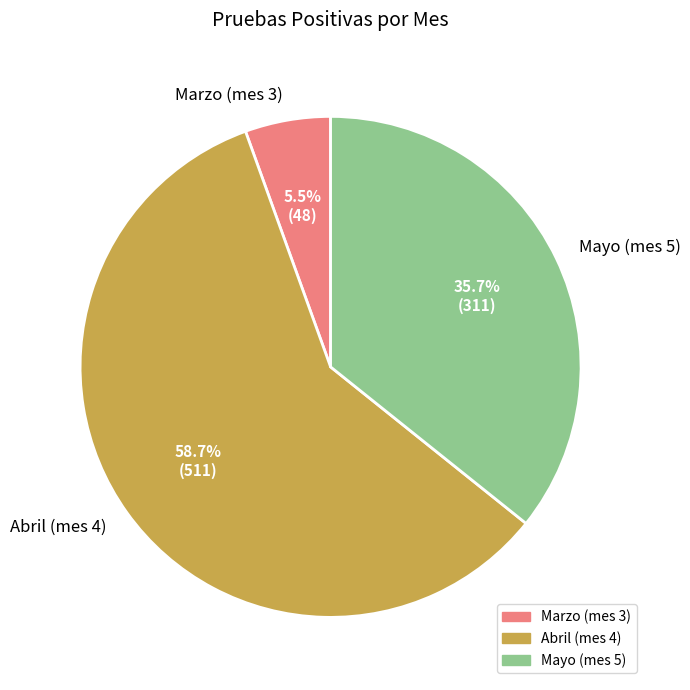

Which category accounts for the majority?

Abril (mes 4)